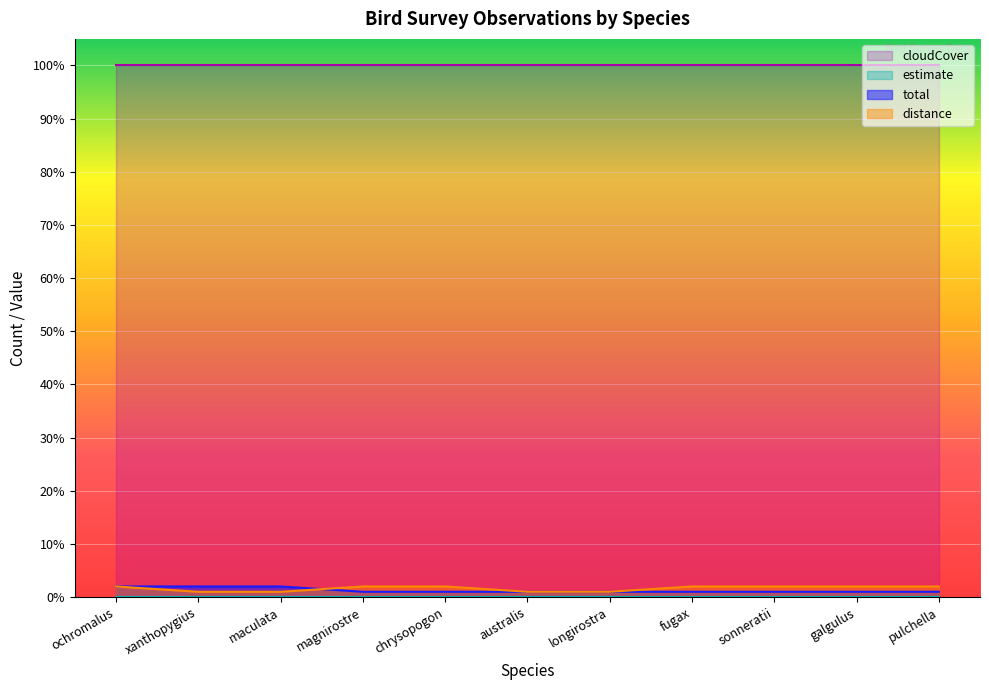

Which series has the largest total across all categories?

cloudCover